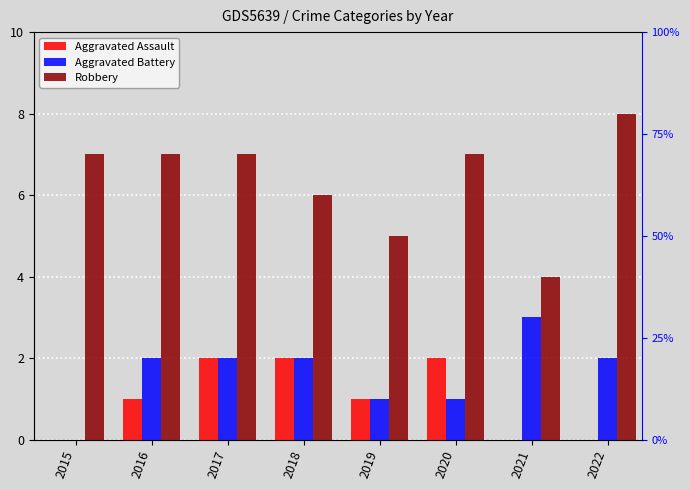

At which label does Aggravated Assault first exceed 1?

2017